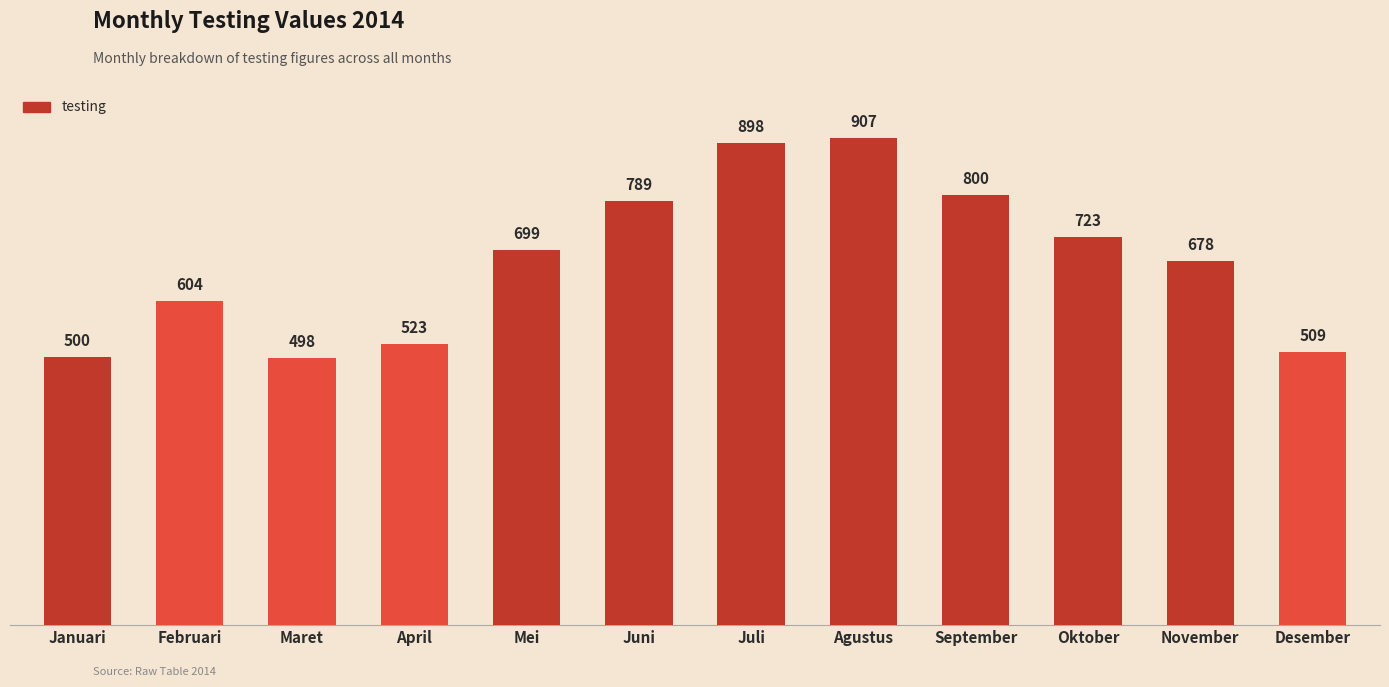

Which category has the highest value across all series?

Agustus